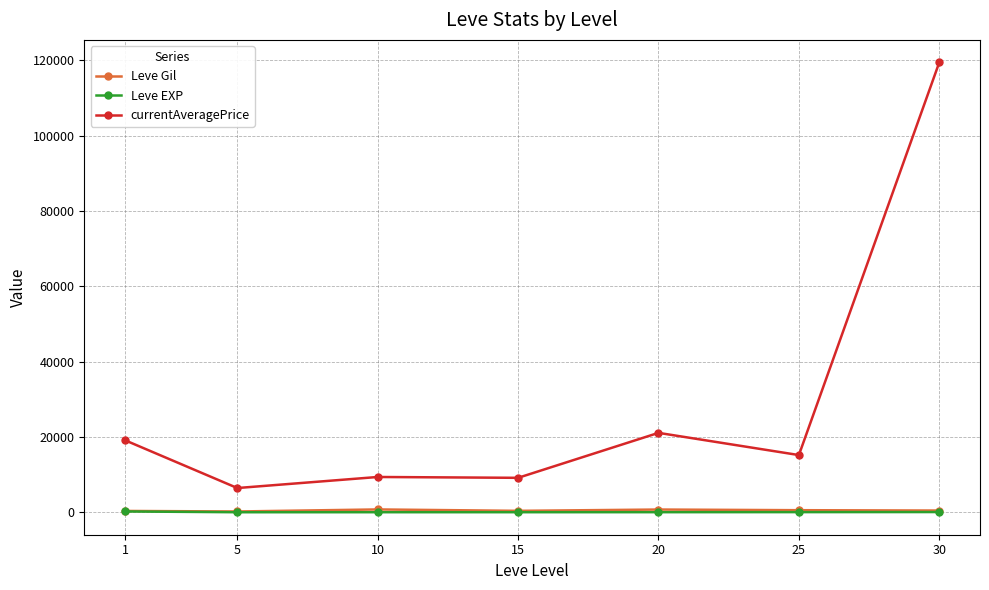

Which series has the widest spread of values?

currentAveragePrice